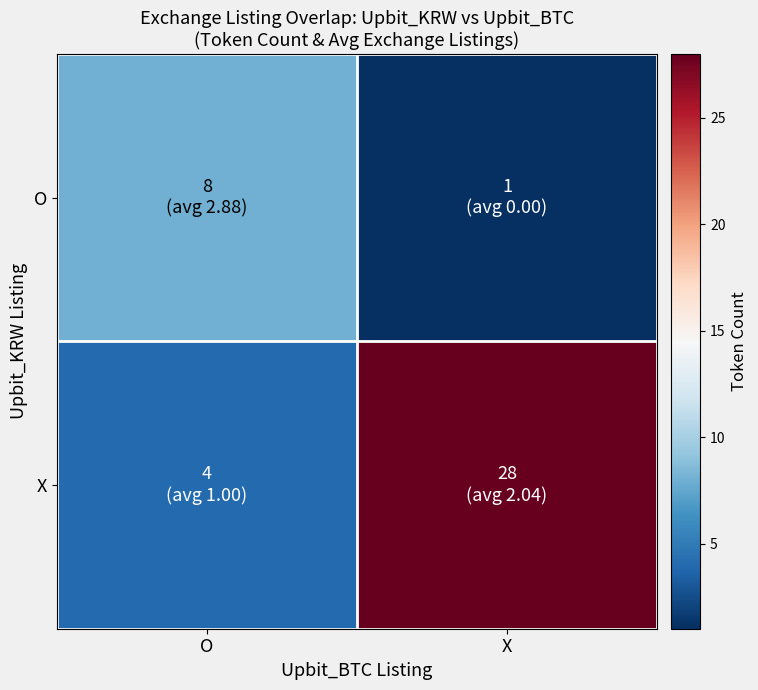

At how many categories does at least one series exceed 20?

1